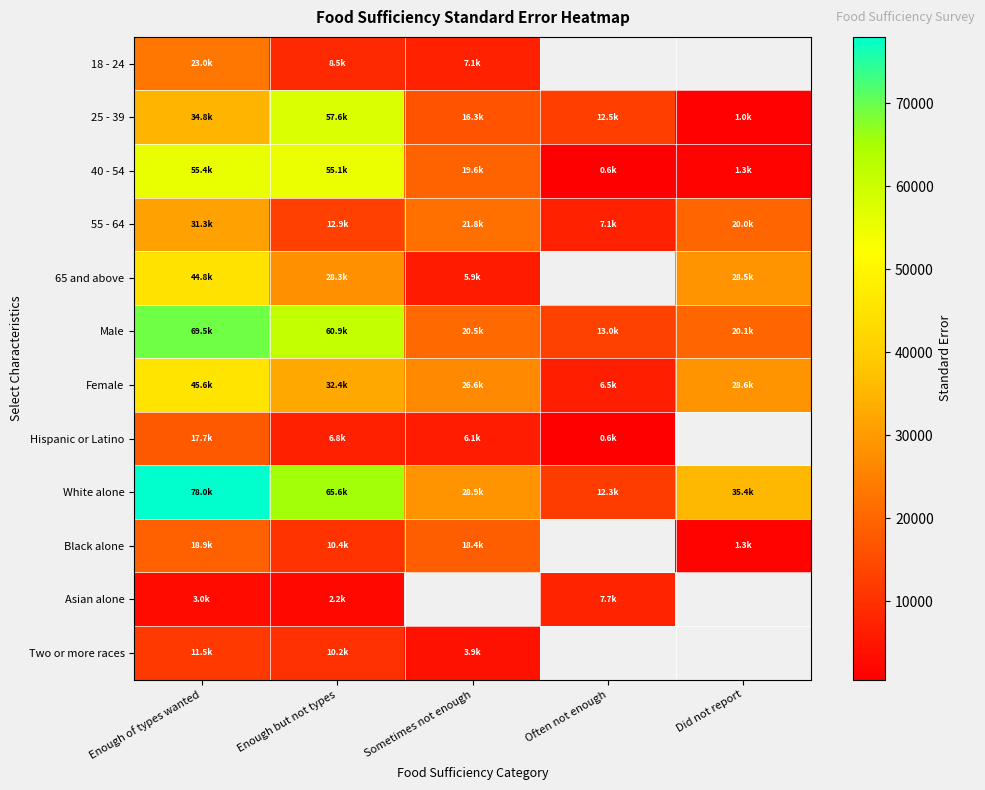

What is the minimum value shown in the chart?

550.0